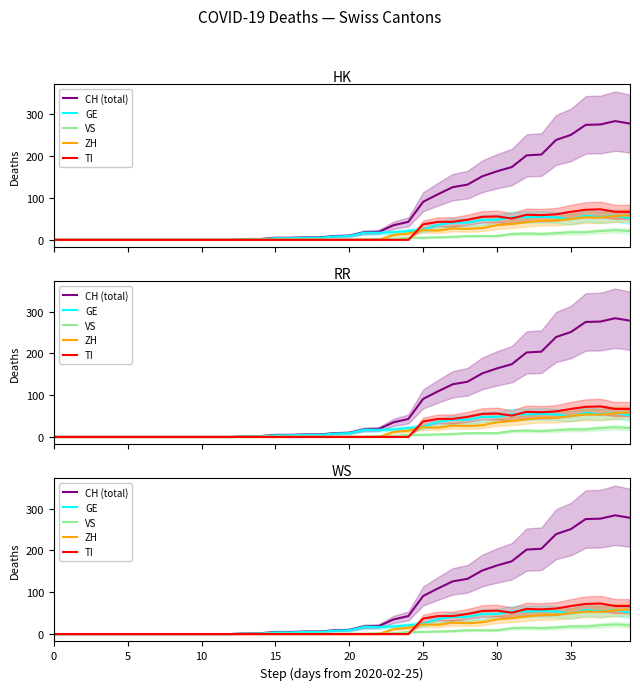

True or false: CH (total) and TI intersect in this chart.

False